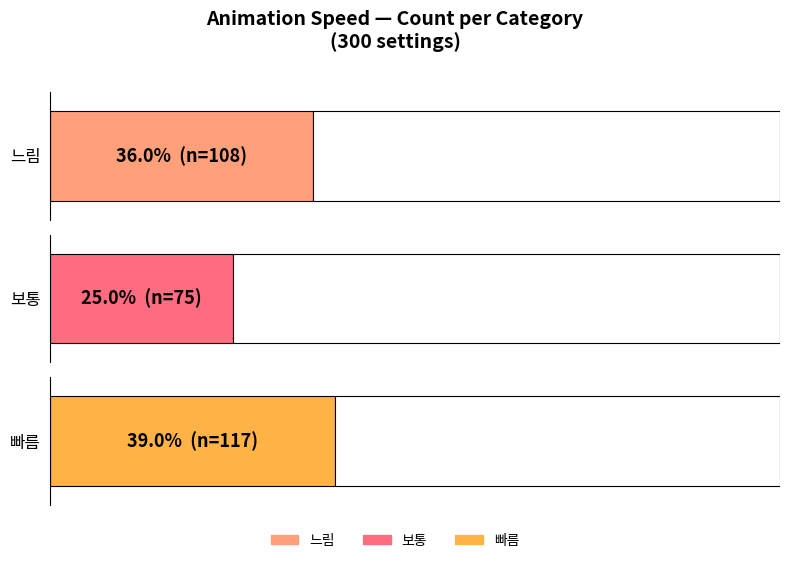

What is the value of the 보통 bar at the 1st from the left?

75